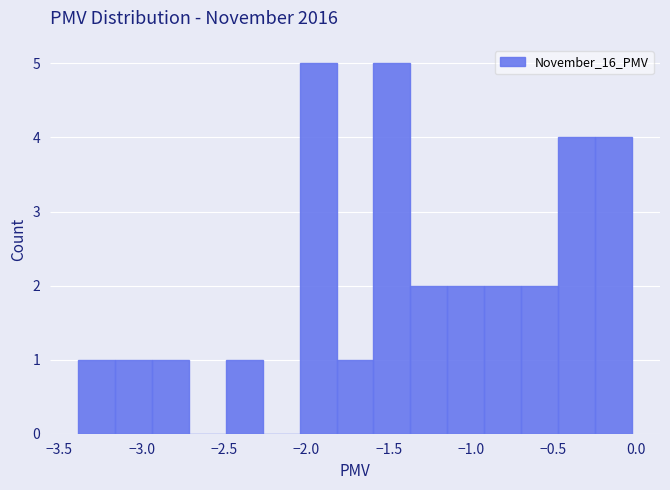

Reading left to right, list every bar in this chart as the range it spans on the x-axis followed by its height. Neither the bar edges nor the heights are printed on the chart, so give them approximately, as read against the axes.

-3.40 to -3.15: 1
-3.15 to -2.95: 1
-2.95 to -2.70: 1
-2.70 to -2.50: 0
-2.50 to -2.25: 1
-2.25 to -2.05: 0
-2.05 to -1.80: 5
-1.80 to -1.60: 1
-1.60 to -1.35: 5
-1.35 to -1.15: 2
-1.15 to -0.90: 2
-0.90 to -0.70: 2
-0.70 to -0.45: 2
-0.45 to -0.25: 4
-0.25 to 0.00: 4